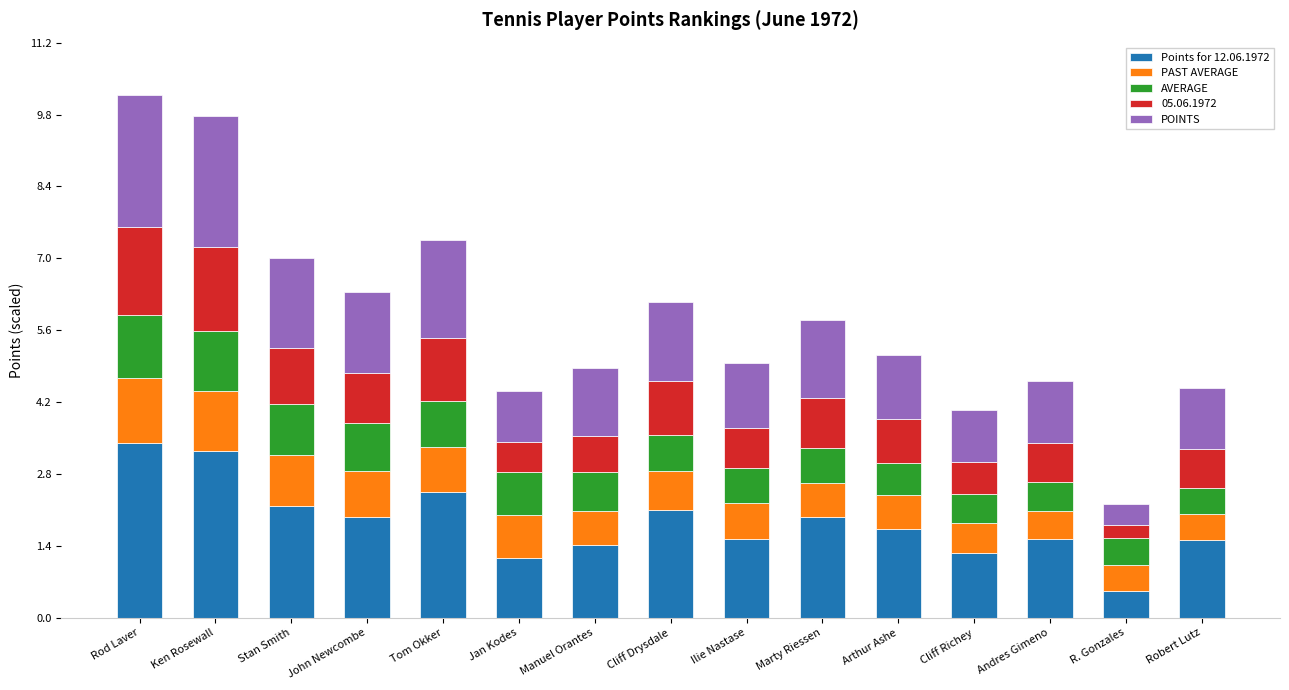

Is it true that Points for 12.06.1972 equals 2.0 at Rod Laver?

False